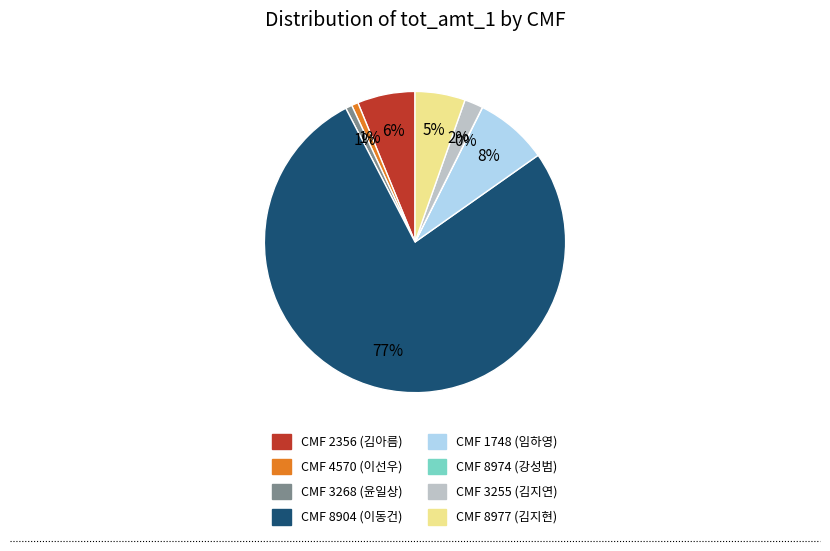

To the nearest percent, what is the difference between the largest and smallest slice percentages?

77%